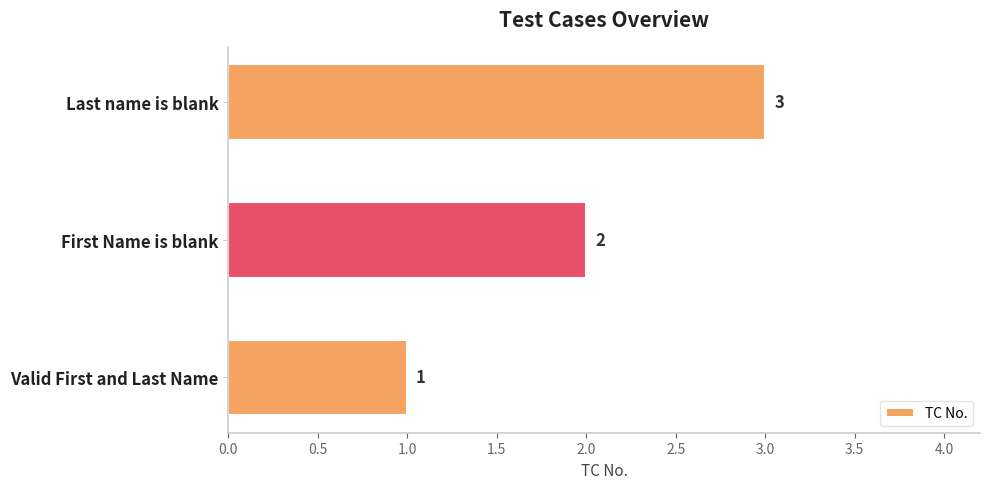

Which category has the highest value across all series?

Last name is blank